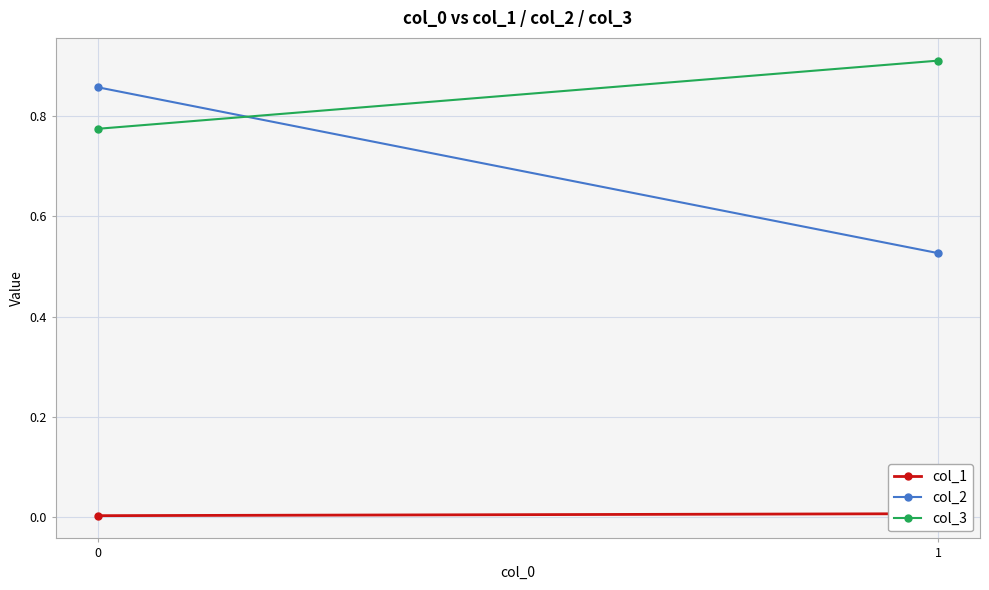

Is this an area chart (filled region under the line)?

No